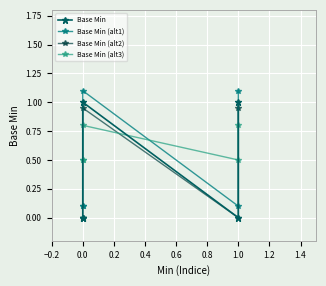

After their last crossing, which series has the higher values: Base Min or Base Min (alt3)?

Base Min